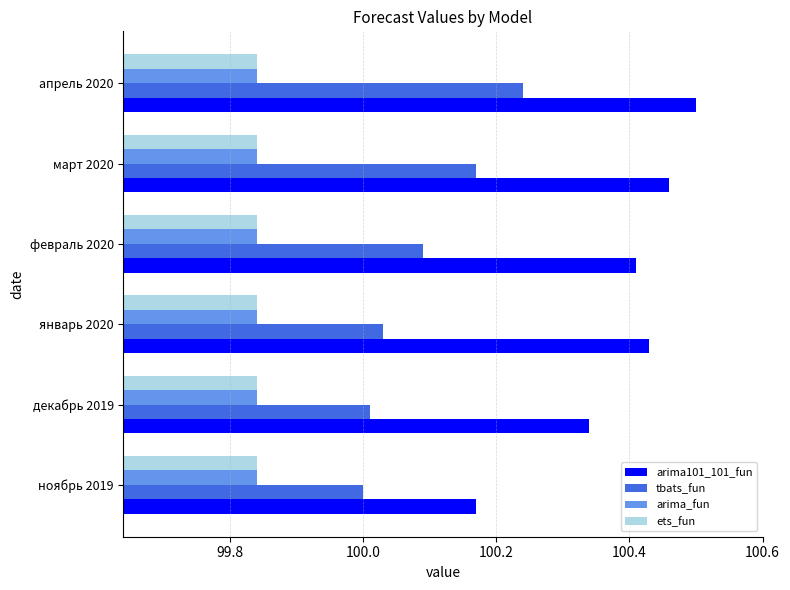

At which category does the chart reach its peak across all series?

апрель 2020